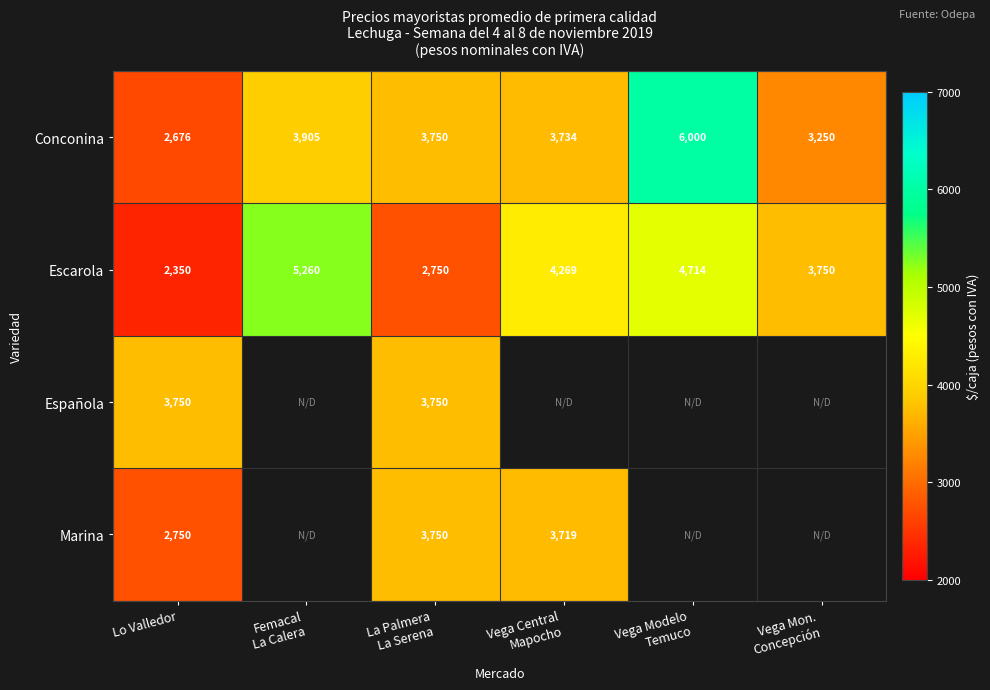

At which category does the chart reach its minimum across all series?

Lo Valledor